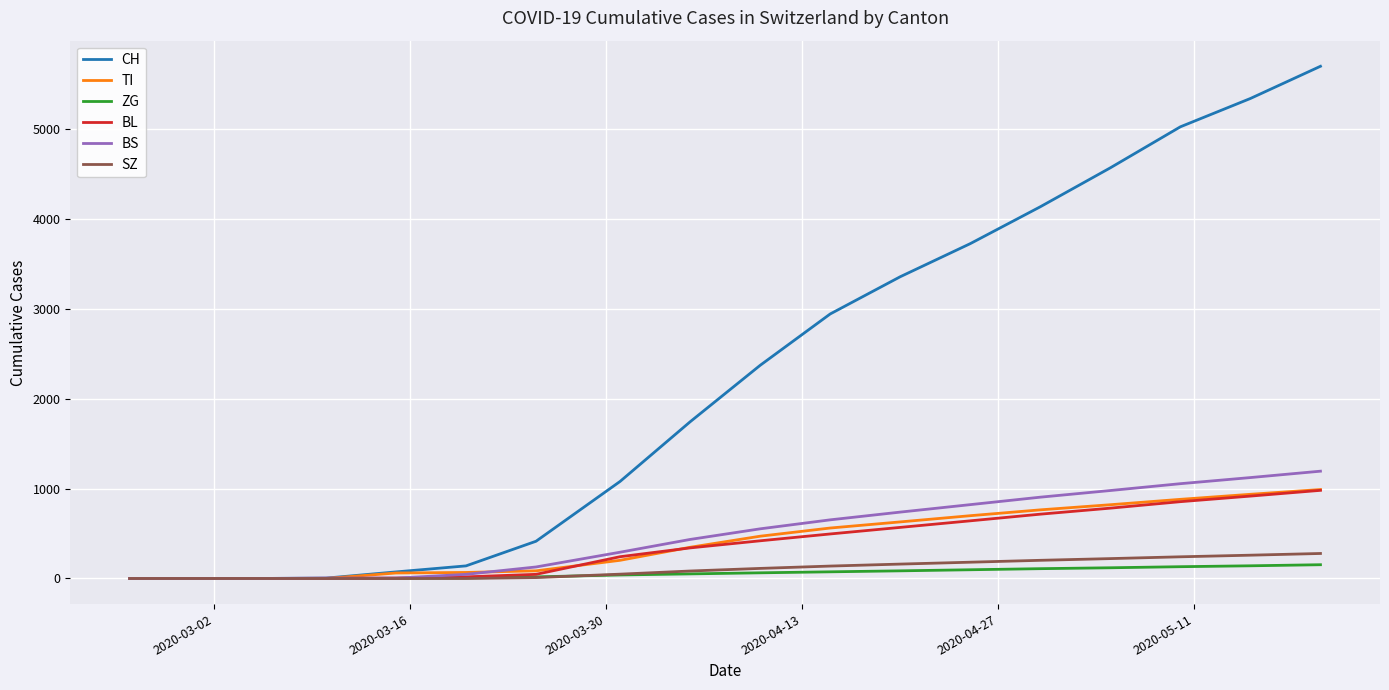

Which series has the largest total across all categories?

CH